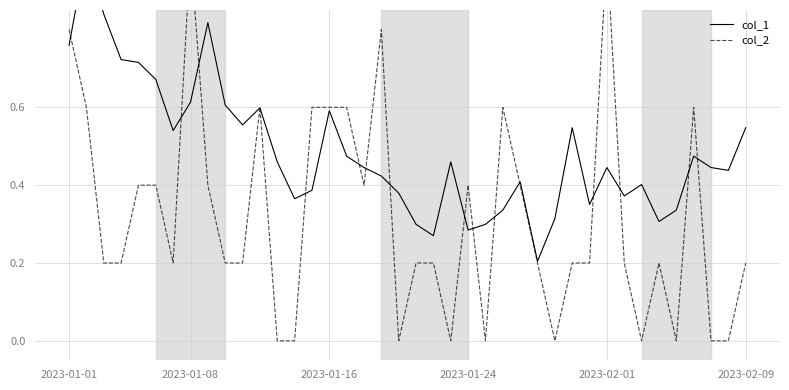

Which category has the highest value across all series?

2023-01-08